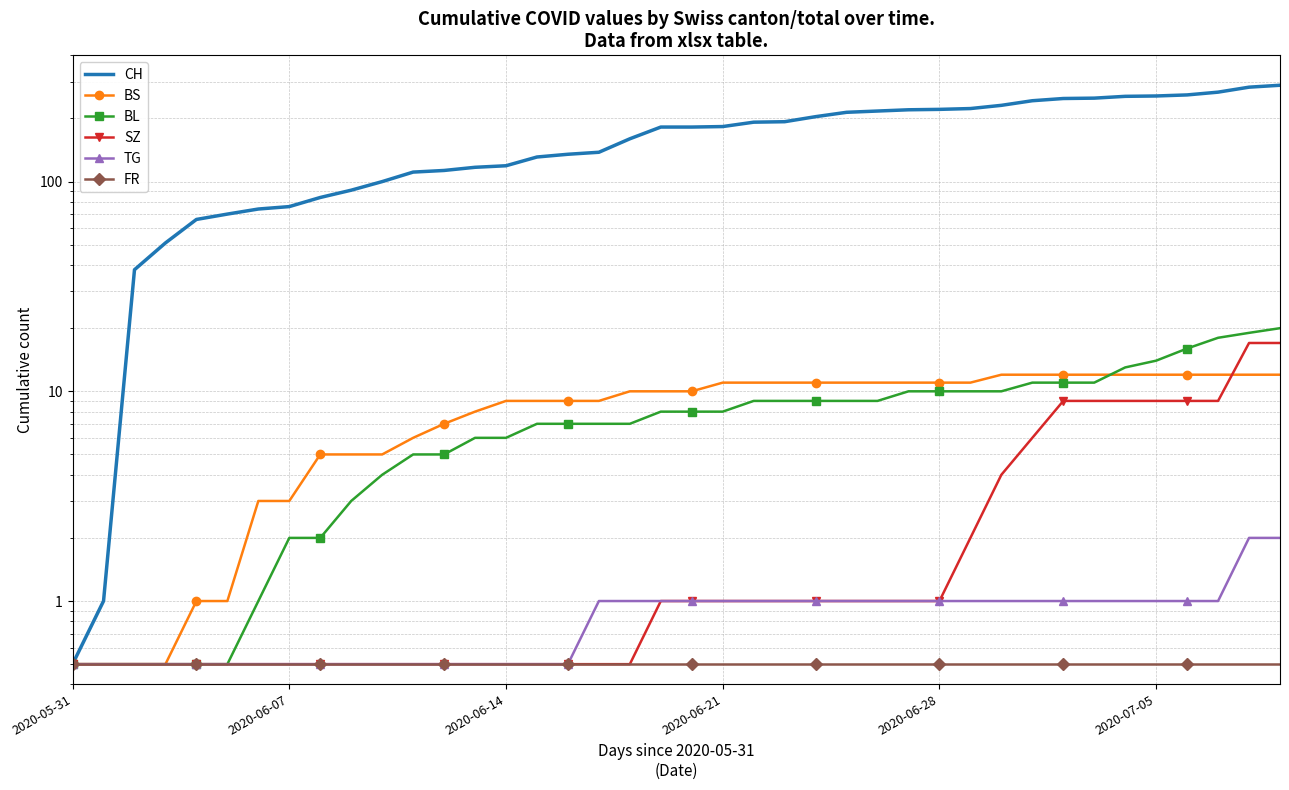

Between 35 and 11, which is larger?

35